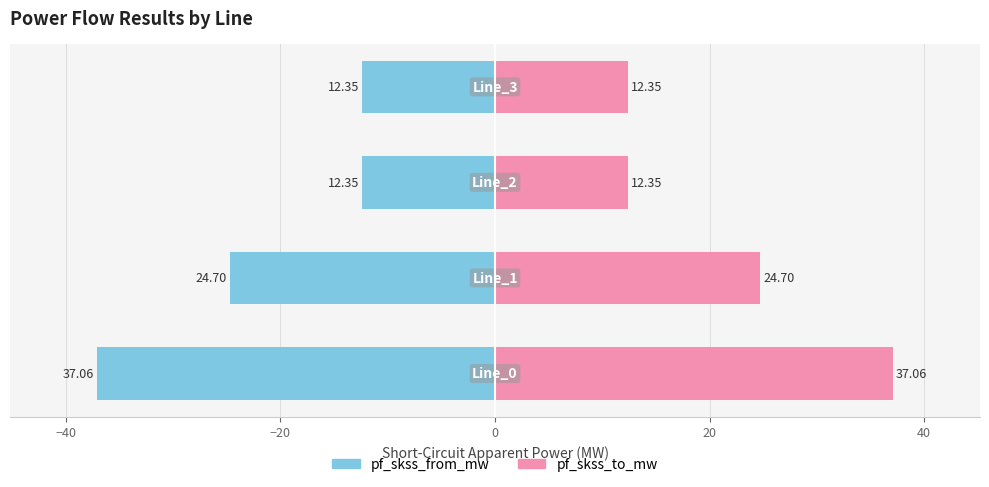

What is the sum of all pf_skss_from_mw values?

-86.5